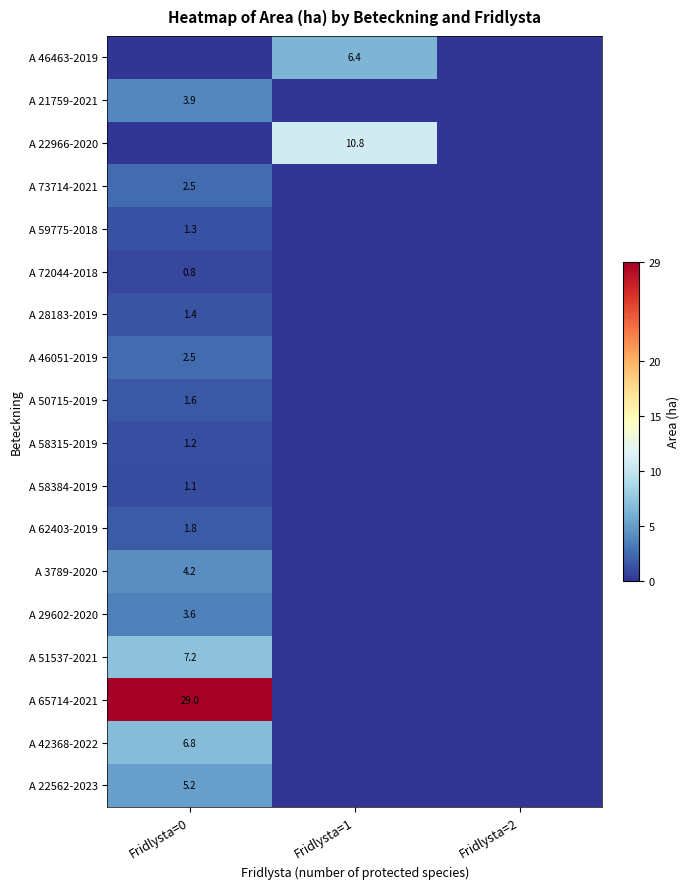

True or false: A 22966-2020 has a value of 10.8 at Fridlysta=1.

True